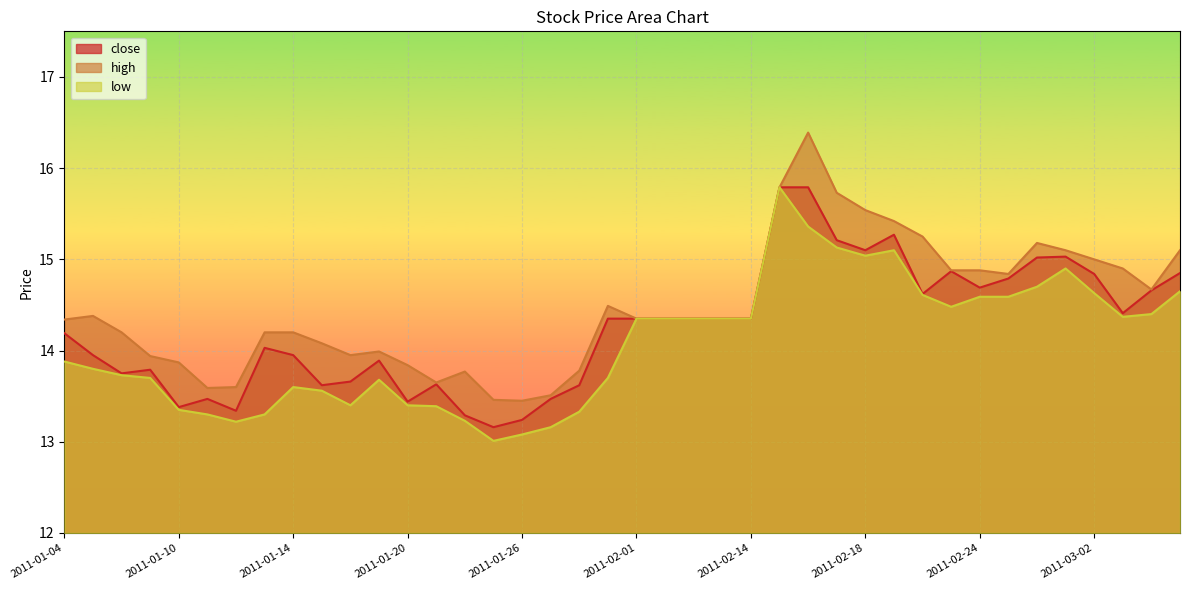

Is it true that low equals 19.6 at 2011-02-11?

False